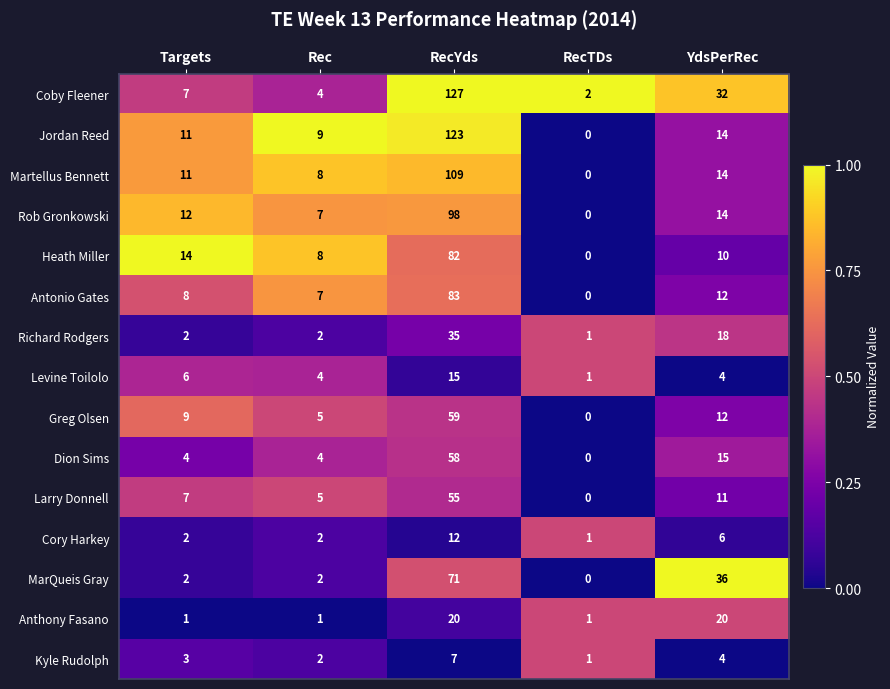

What is the difference between the maximum and minimum values in the Greg Olsen series?

59